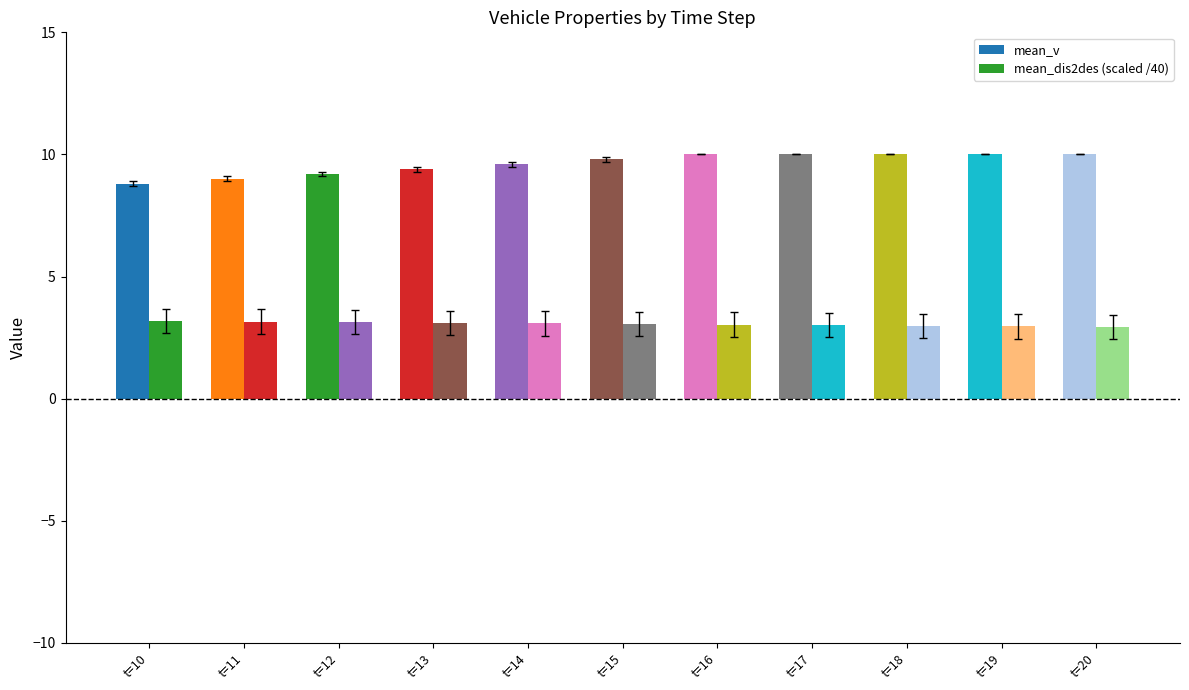

What value does the mean_dis2des (scaled /40) series have at t=17?

3.0